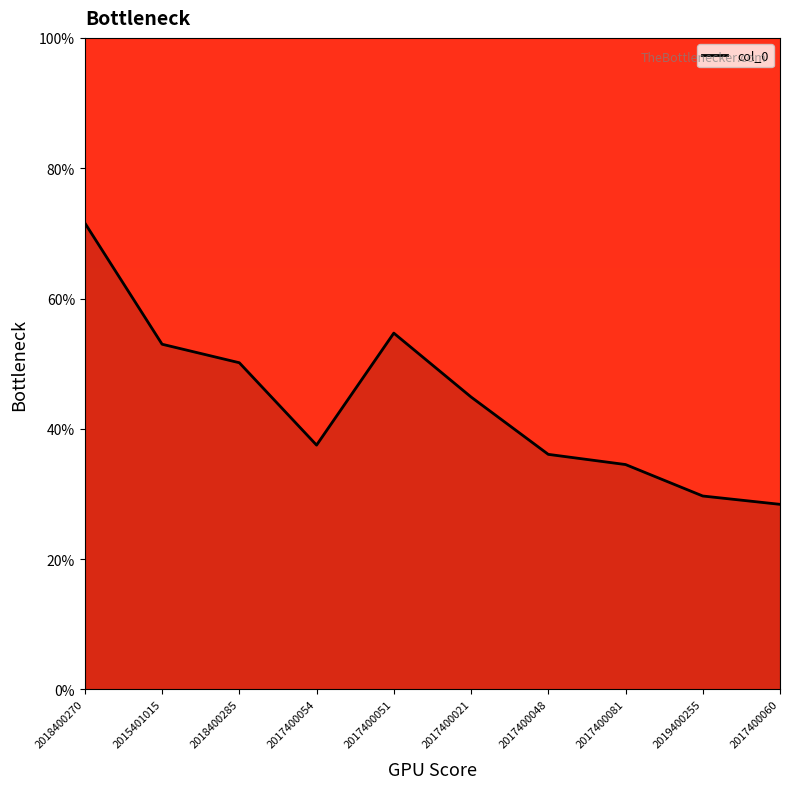

Is this an area chart (filled region under the line)?

Yes